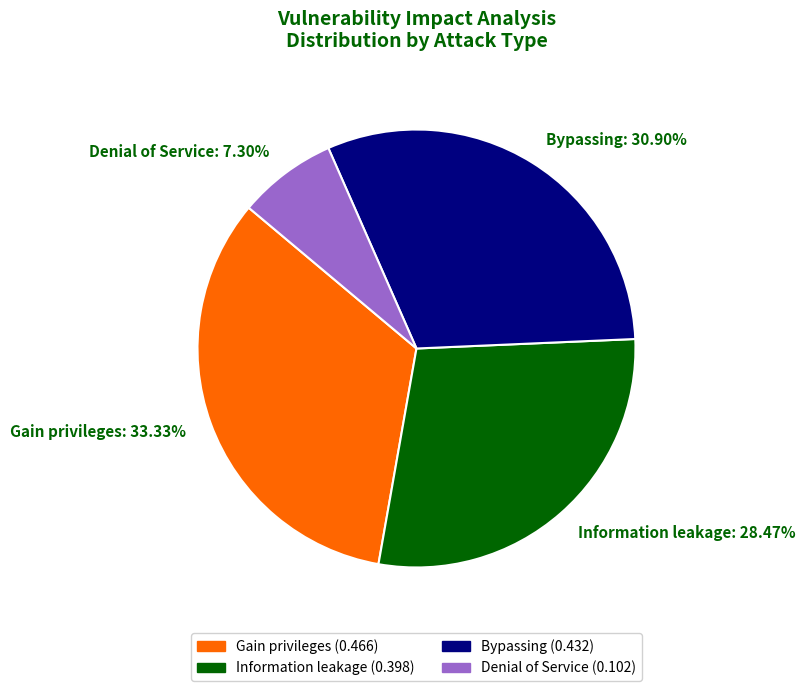

What percentage is NOT represented by Denial of Service?

92.7%